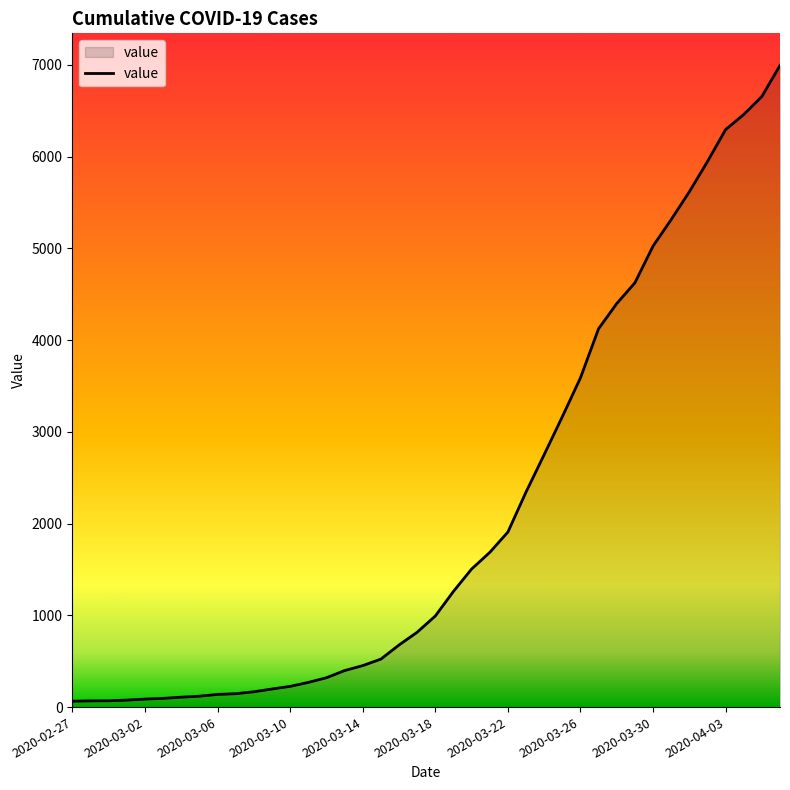

What is the maximum value shown in the chart?

6995